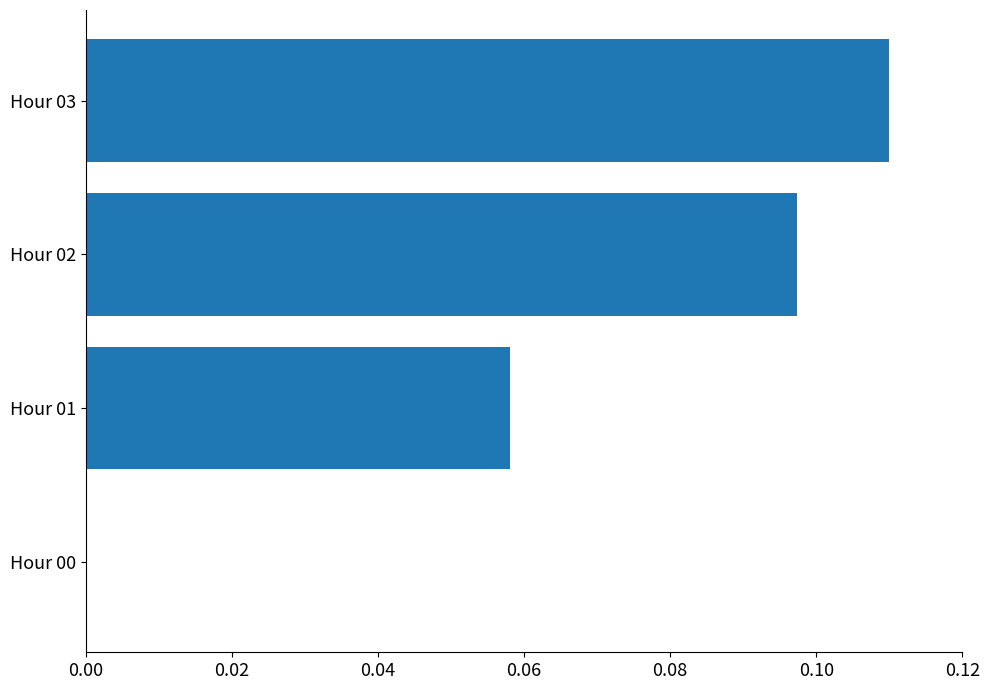

What is the sum of all values?

0.3